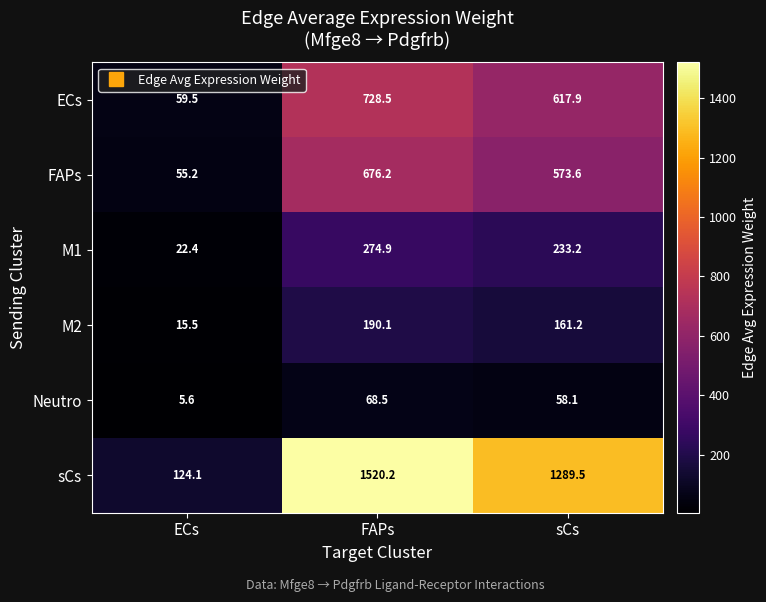

Which series has the widest spread of values?

sCs